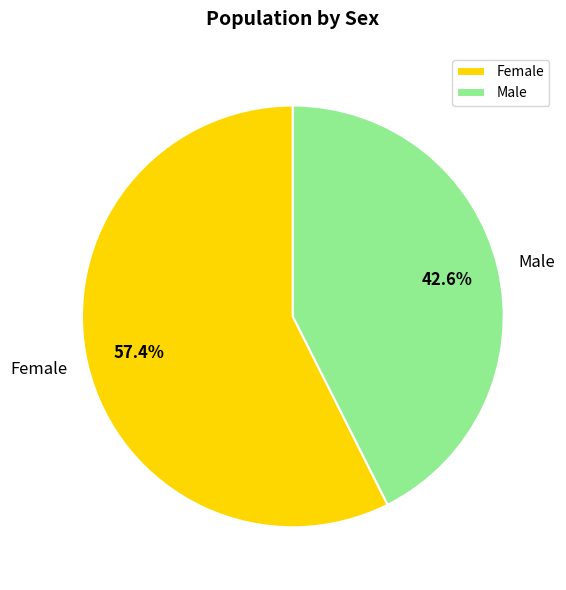

What portion of the pie excludes Female?

42.6%